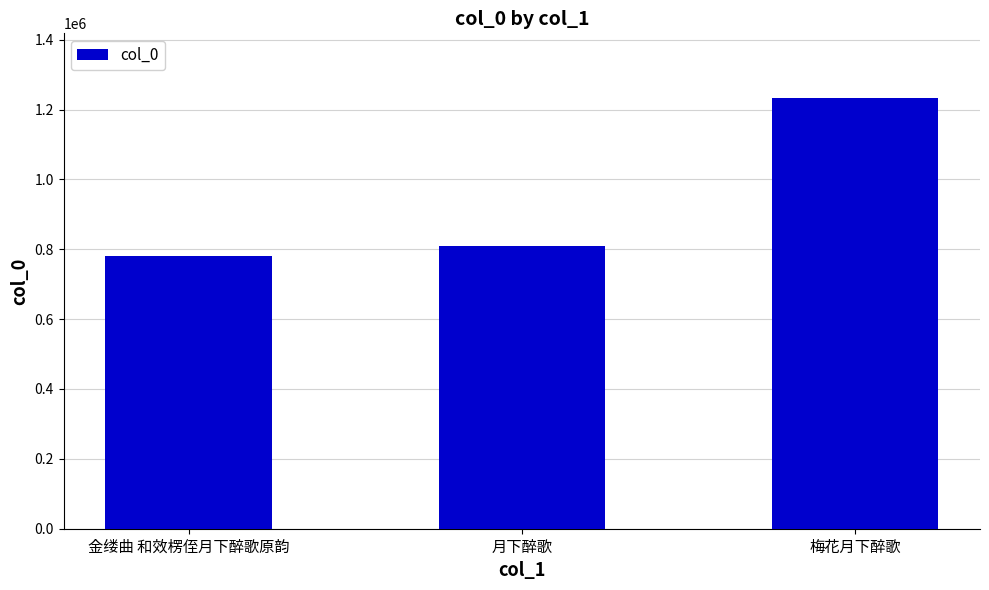

The value at 金缕曲 和效楞侄月下醉歌原韵 is 780139. True or false?

True